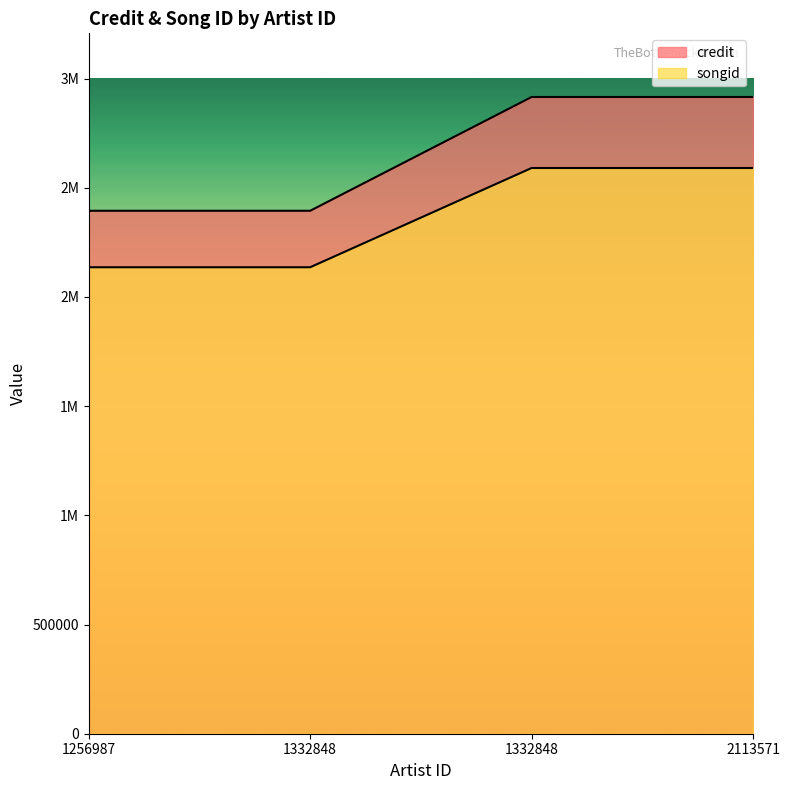

What is the lowest value of the credit series?

2394674